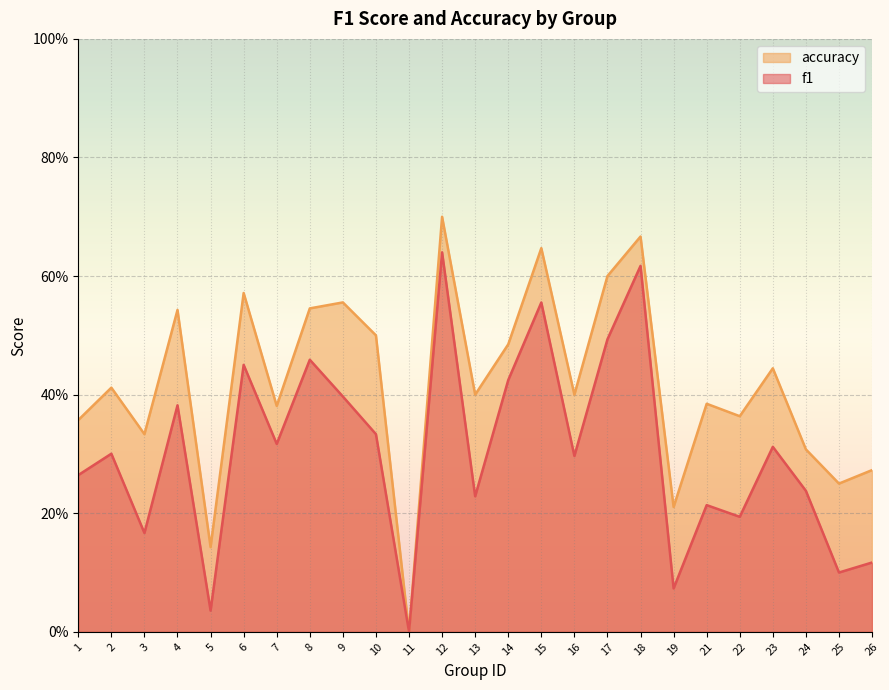

The value of accuracy at 7 is 0.2. True or false?

False